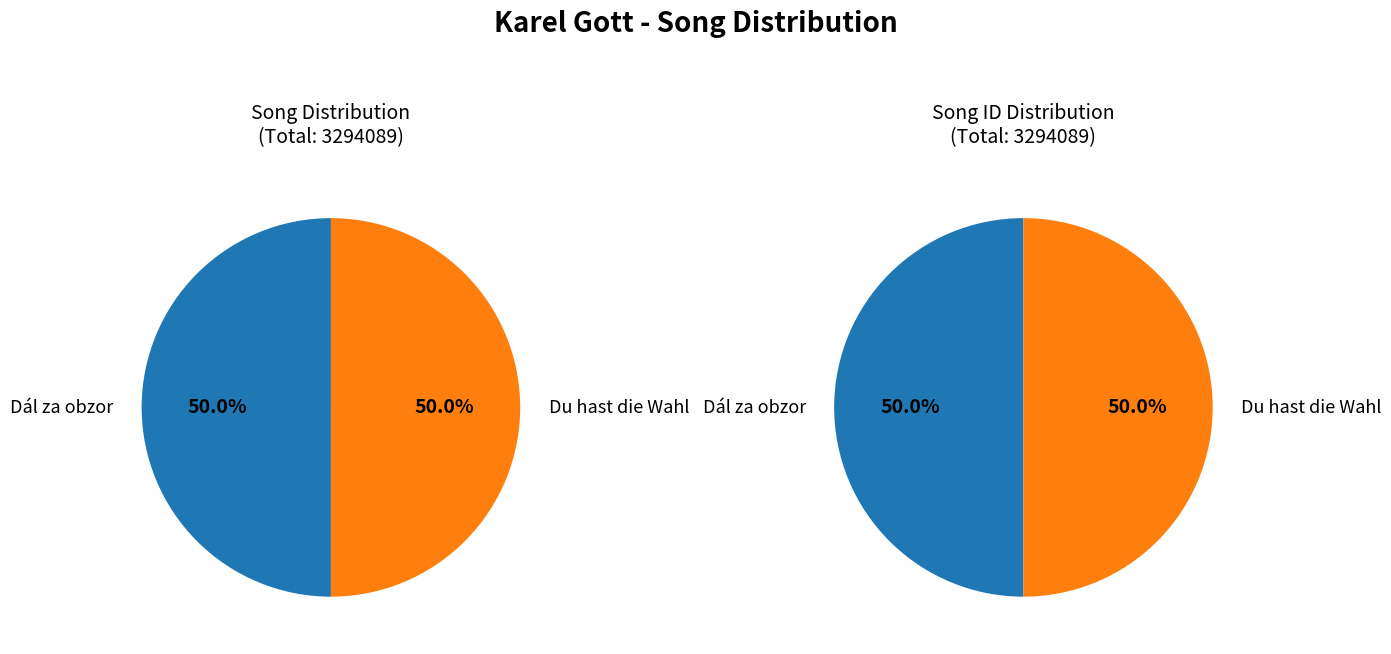

What is the total percentage of 1647043 and 1647046?

100.0%